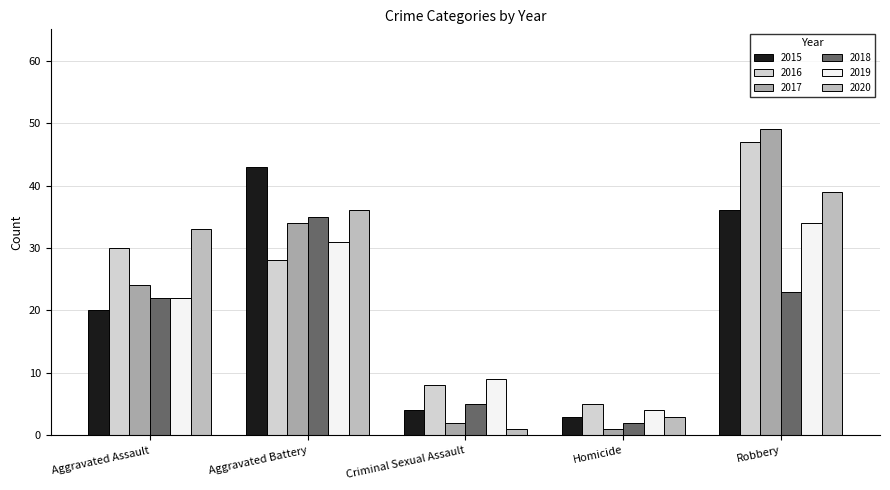

What is the label of the 4th bar from the right?

Aggravated Battery